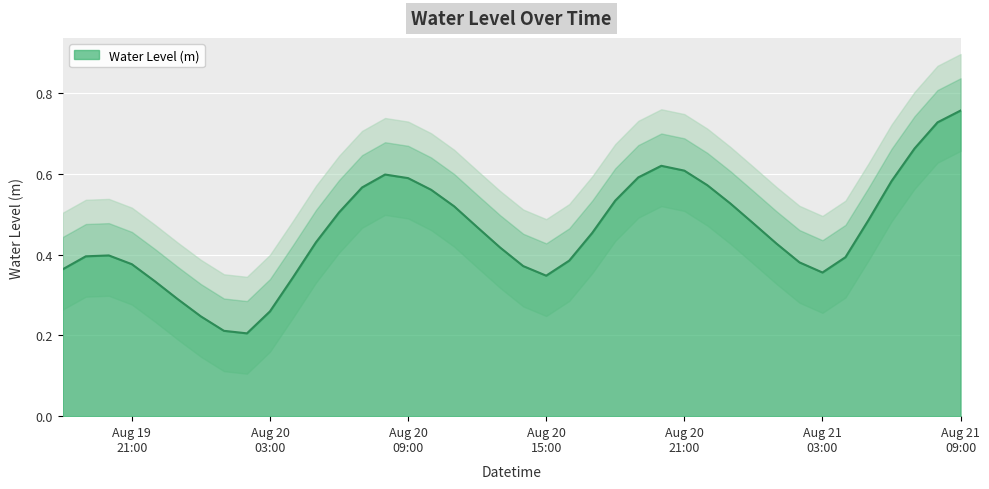

How many interior local valleys (lower than both neighbors) does the data have?

3